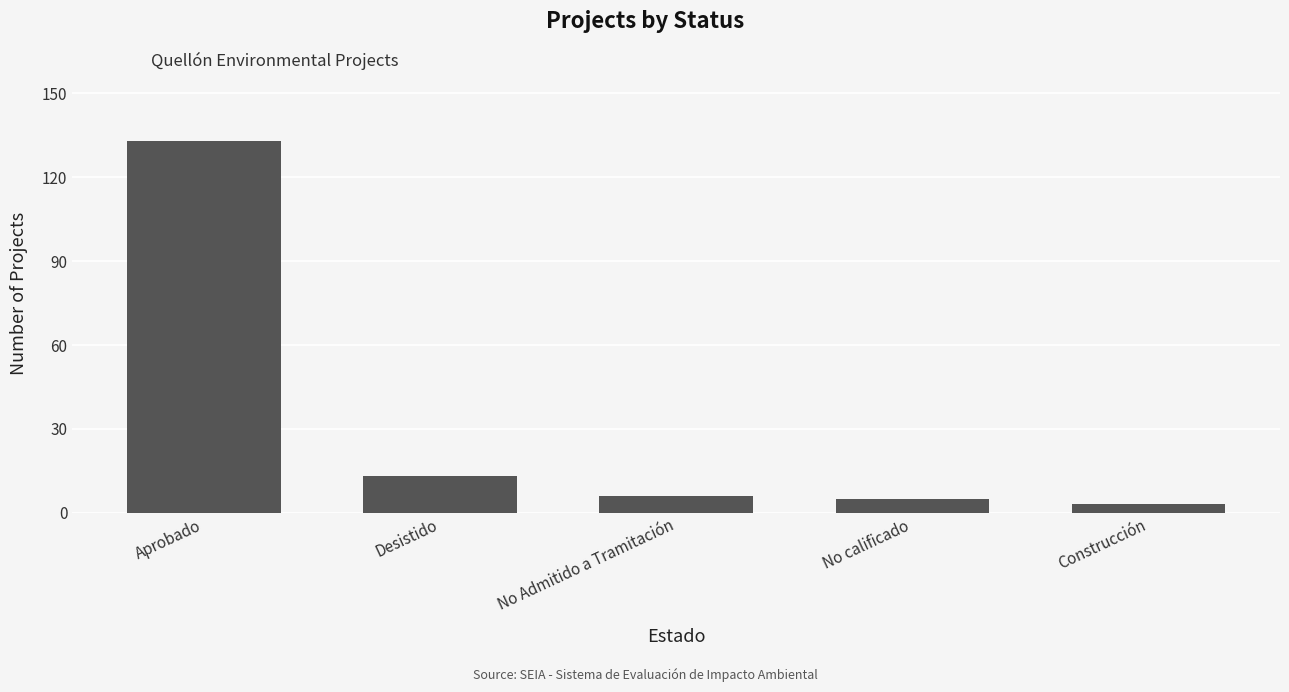

What is the difference between the values at No Admitido a Tramitación and Aprobado?

127